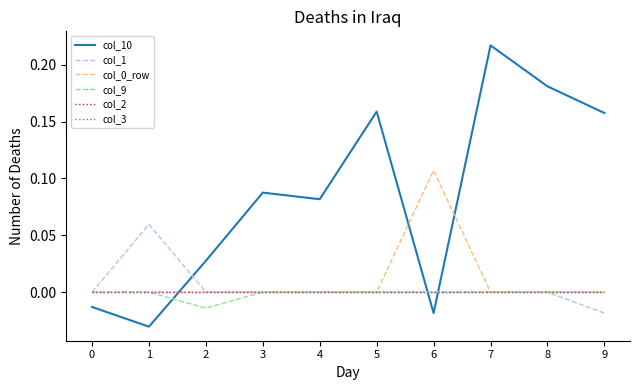

Does the chart have visible grid lines?

No